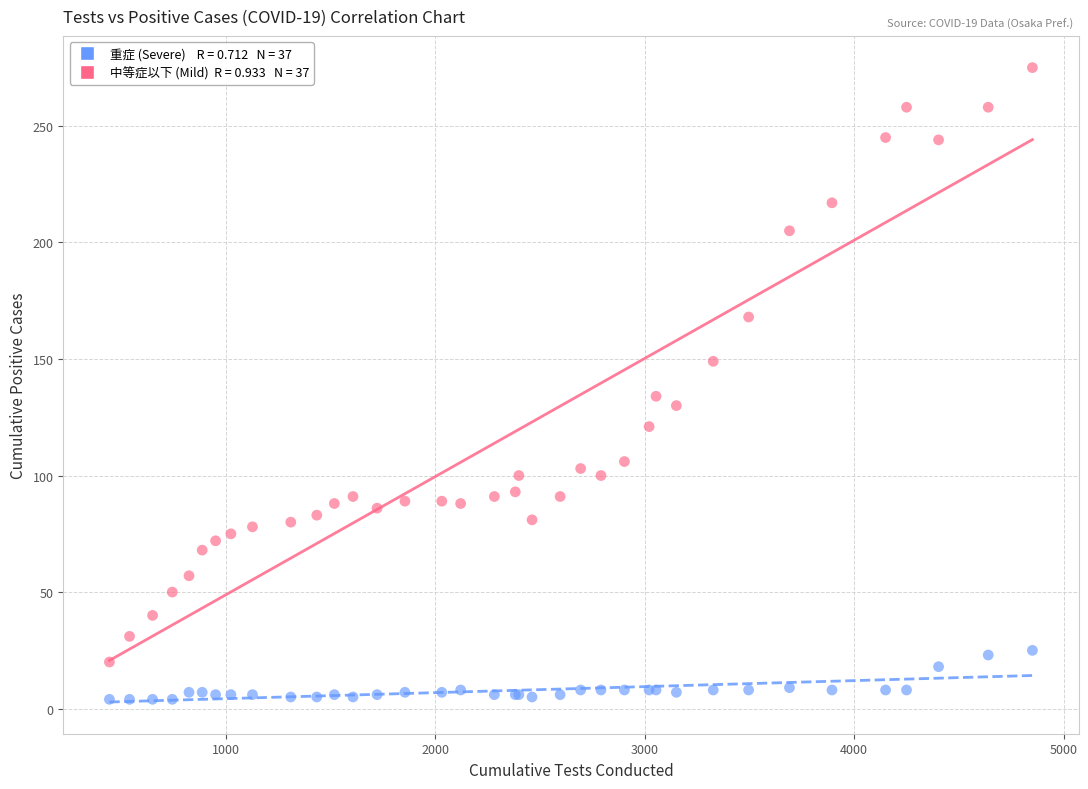

Across all series, what Y value is closest to 139?

134